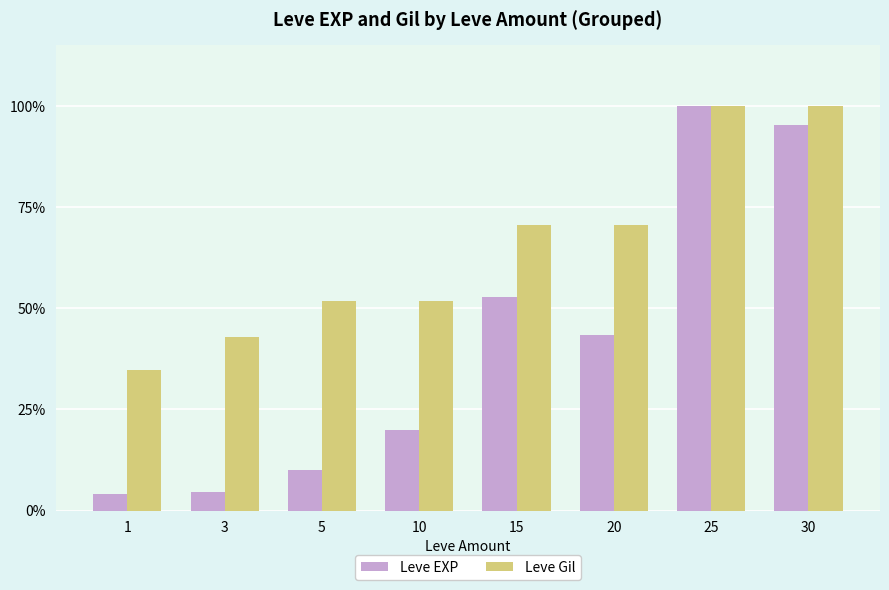

What are all the series names shown in the legend?

Leve EXP, Leve Gil